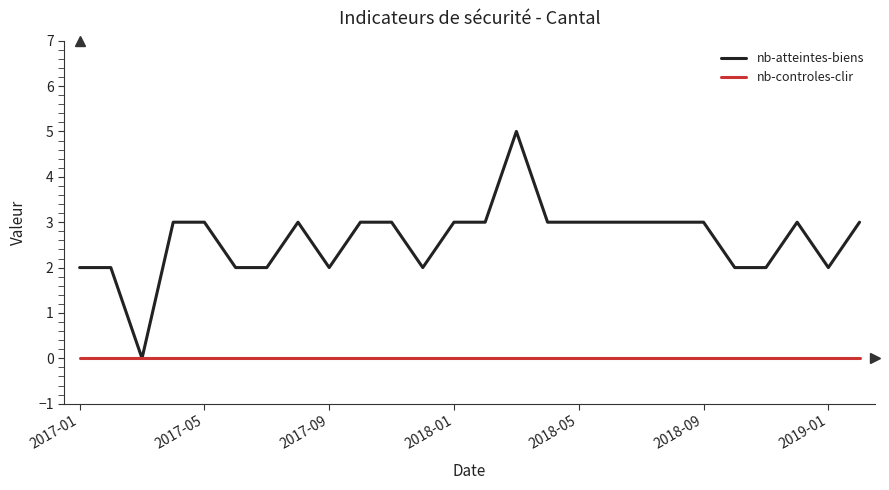

List the series in order of their peak value, highest first.

nb-atteintes-biens, nb-controles-clir